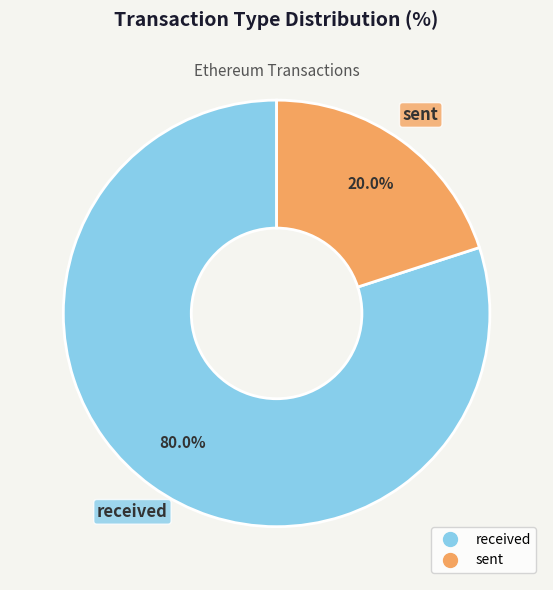

Which slice is the smallest?

sent